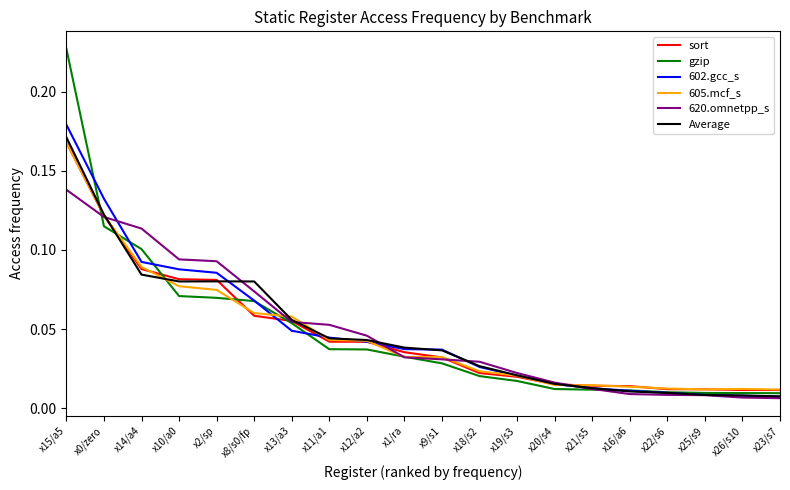

Does the chart display data point markers on the line(s)?

No